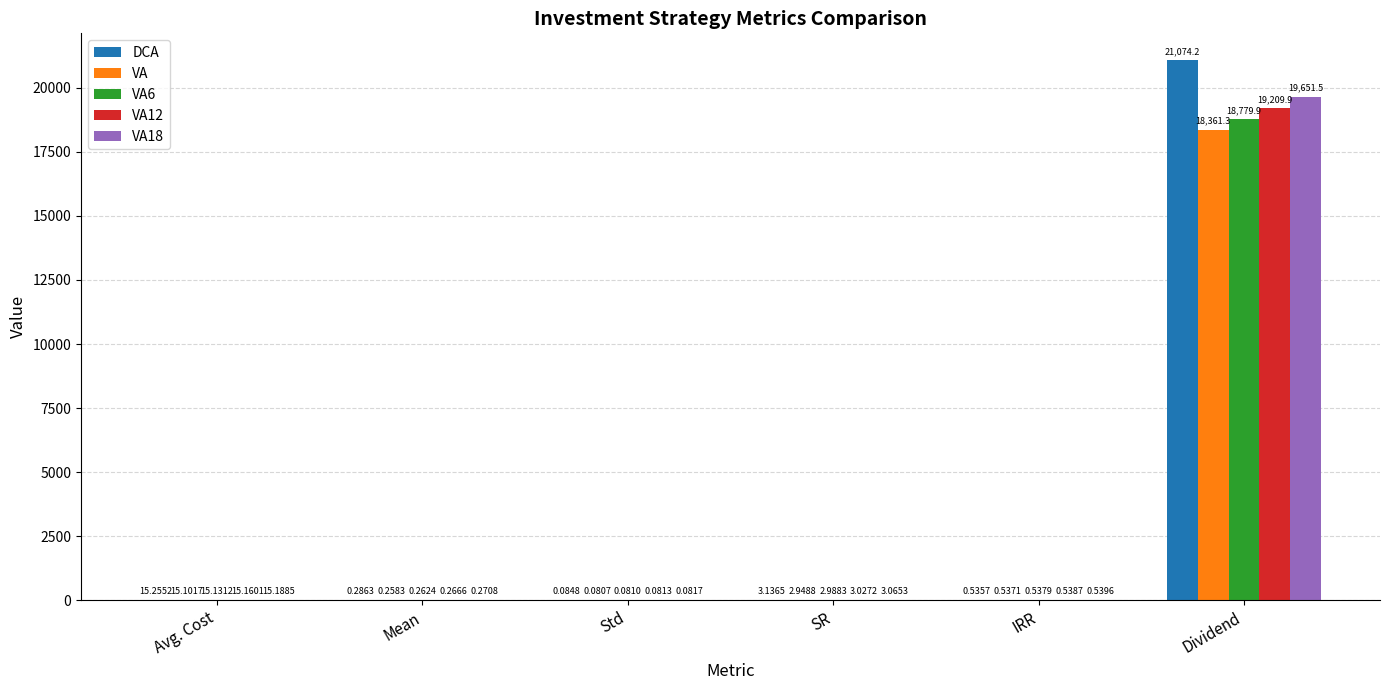

At which category is the sum across all series the highest?

Dividend